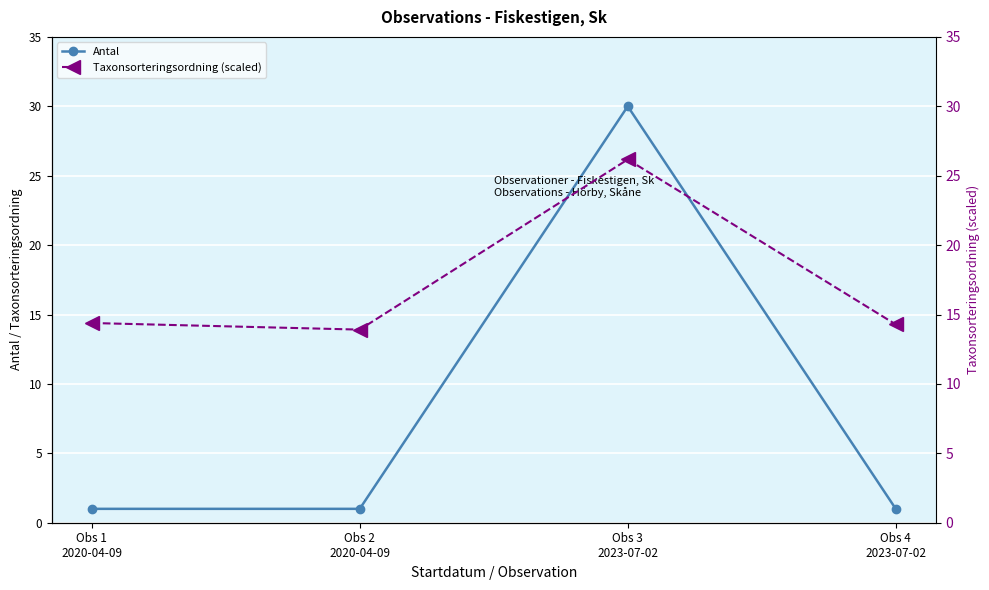

At which label is Antal closest to 15?

Obs 1
2020-04-09